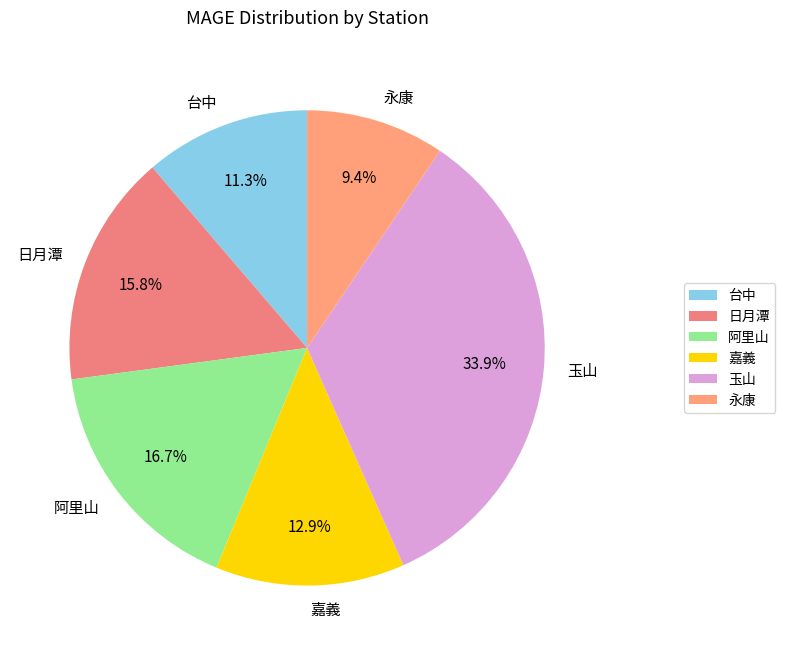

What is the ratio of the value at 嘉義 to the value at 日月潭?

0.8